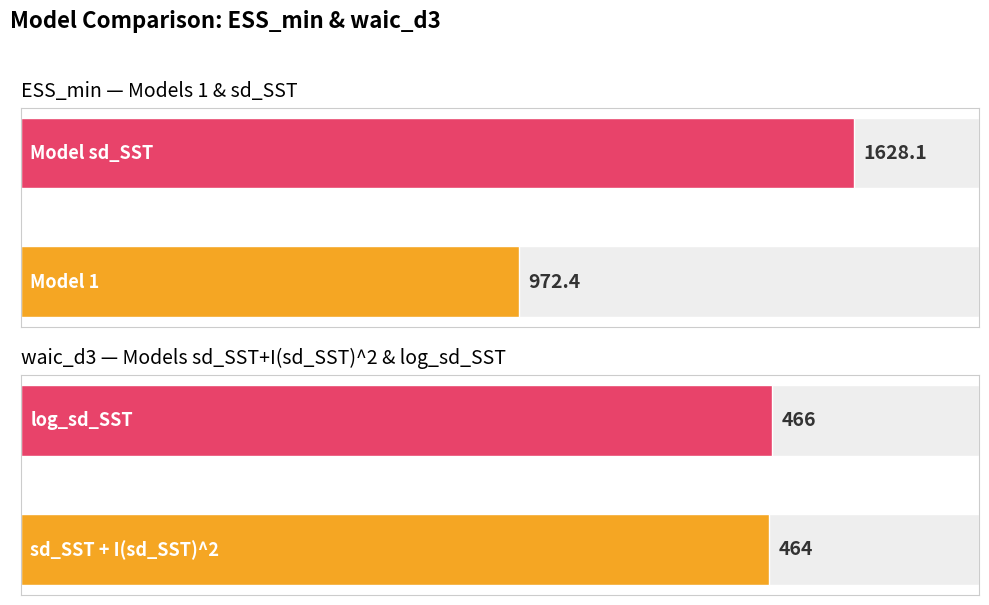

True or false: ESS_min has a value of 1628.1 at sd_SST.

True